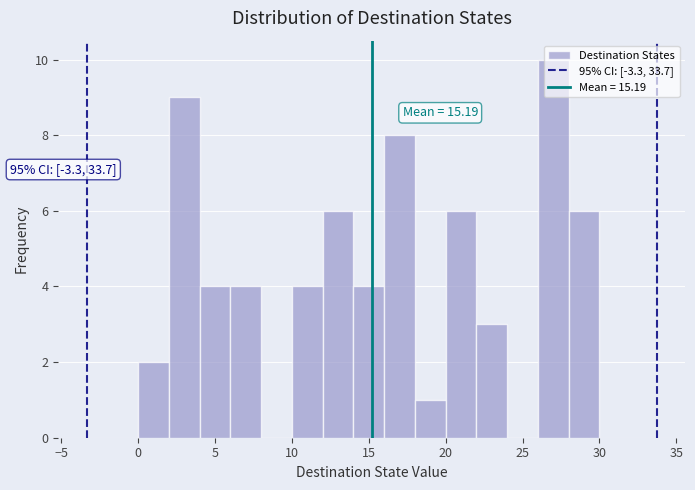

Which range on the x-axis has the tallest bar?

26 to 28